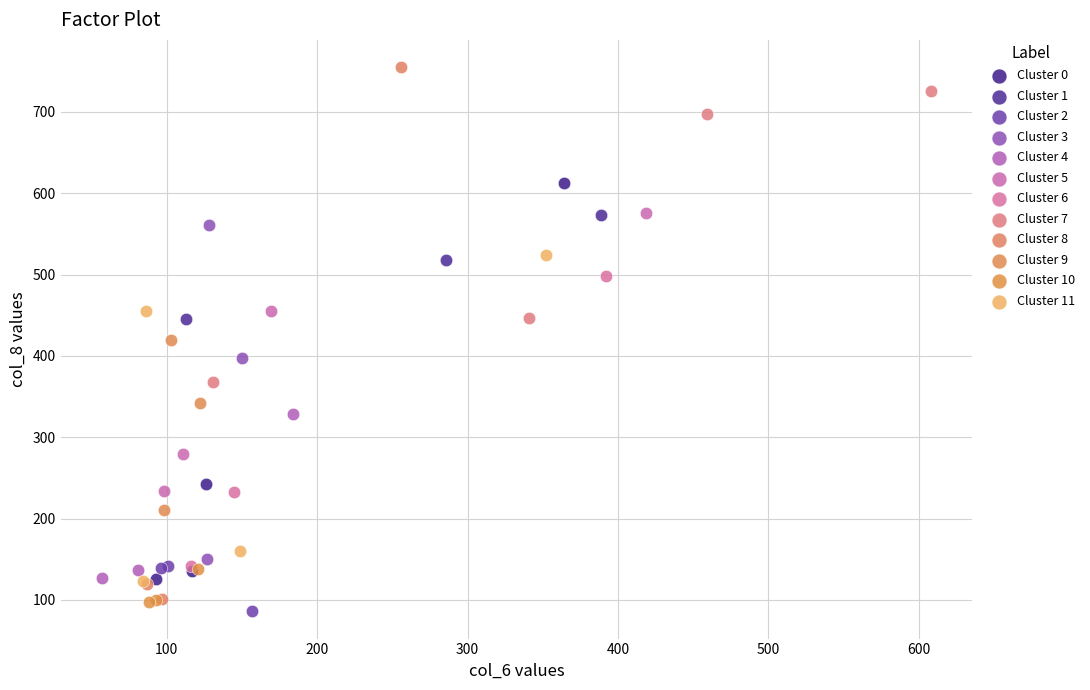

Which series has the widest spread of Y values?

Cluster 8